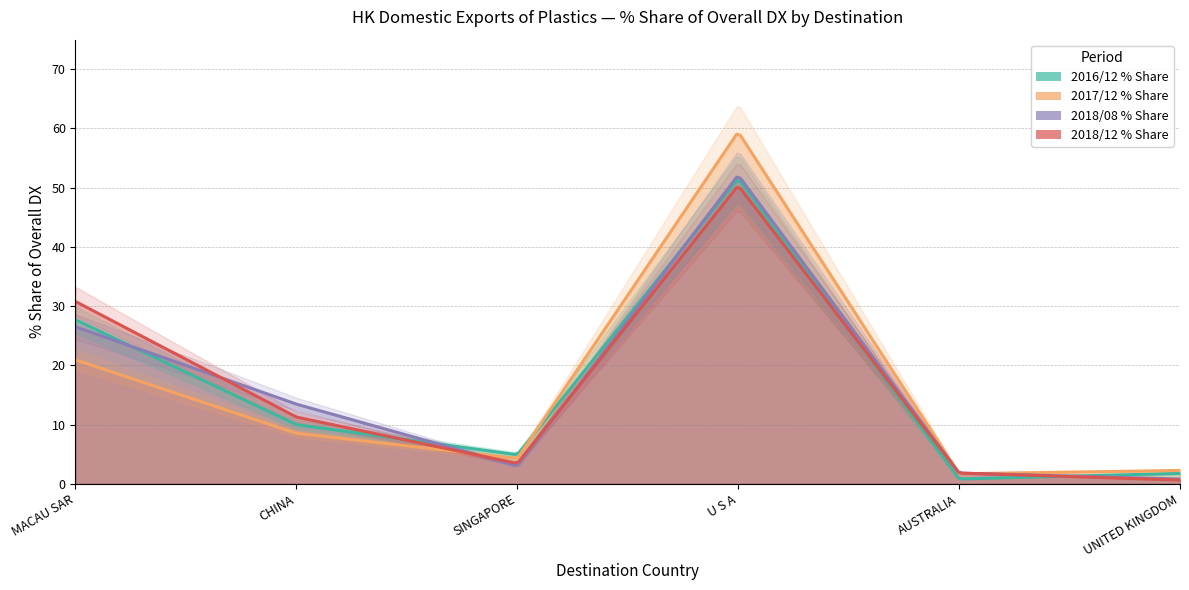

True or false: 2017/12 % Share has a value of 24.9 at U S A.

False